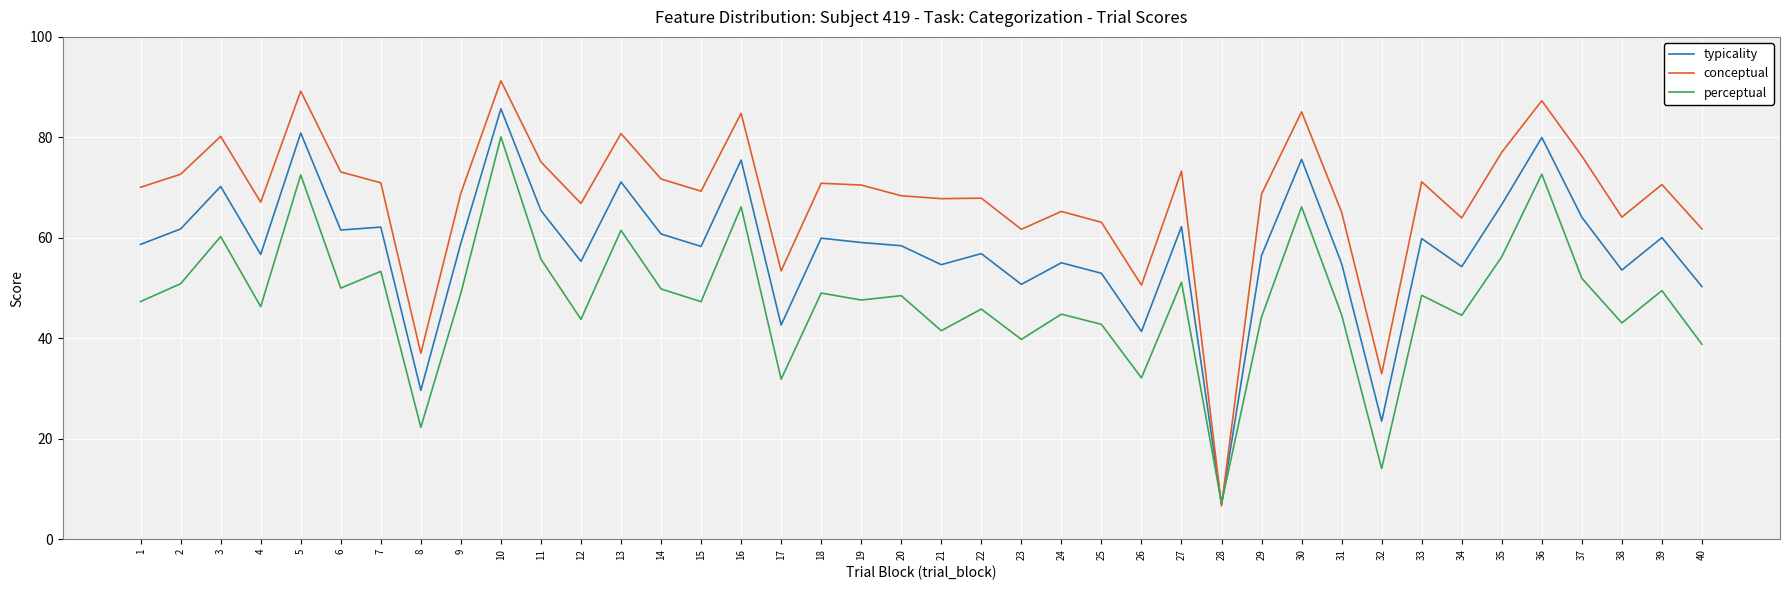

Is it true that perceptual equals 43.0 at 38?

True